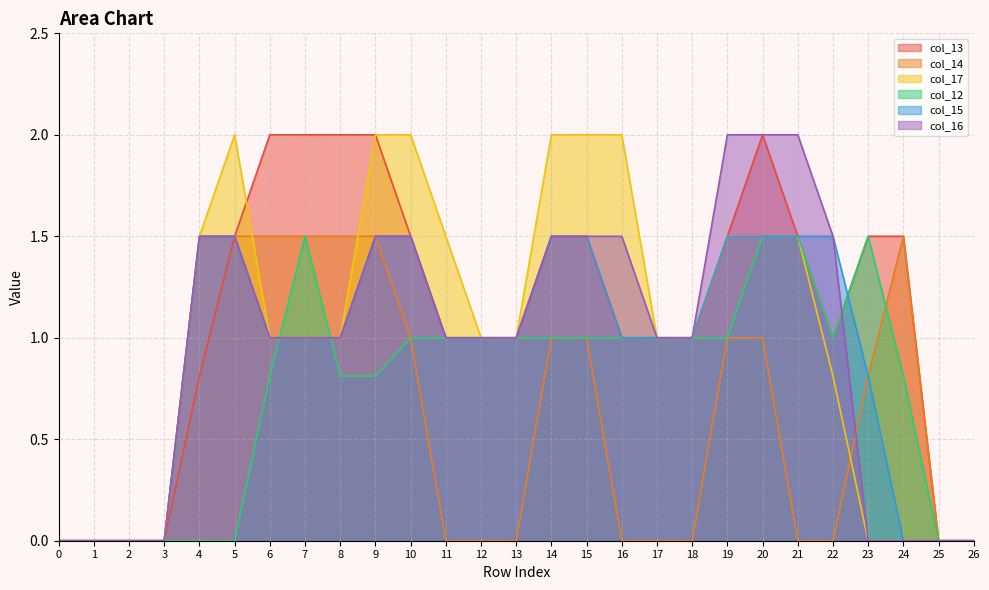

True or false: col_13 has more than 0 interior local peaks.

True